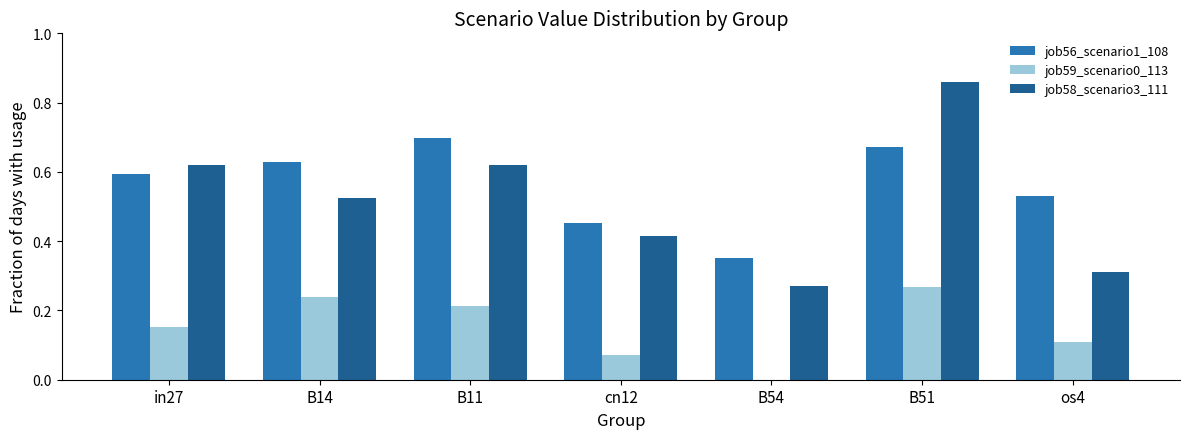

What is the sum of the job56_scenario1_108 values at in27 and cn12?

1.0